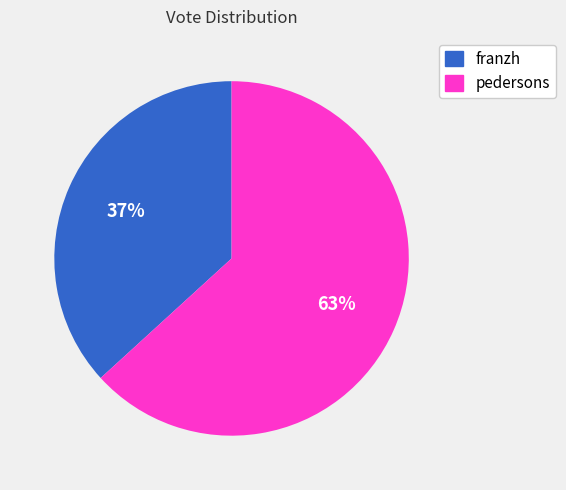

Count the number of slices in the pie.

2